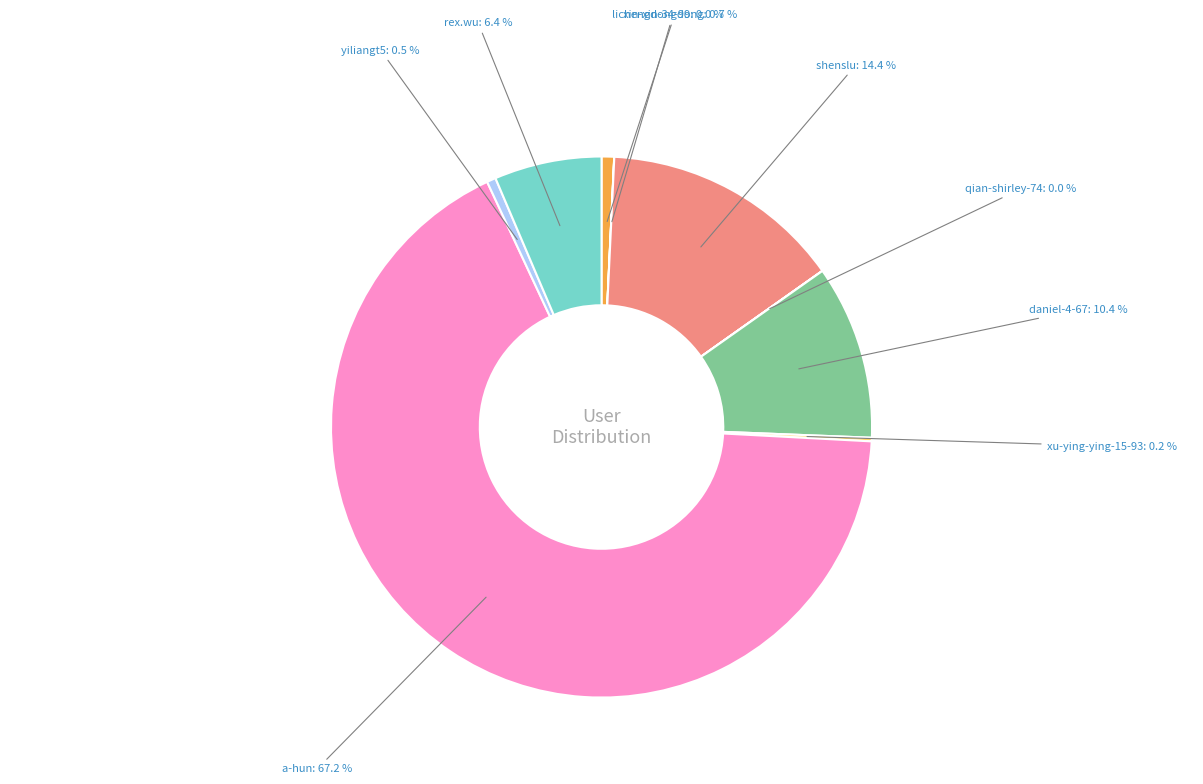

Does any single category account for the majority?

Yes